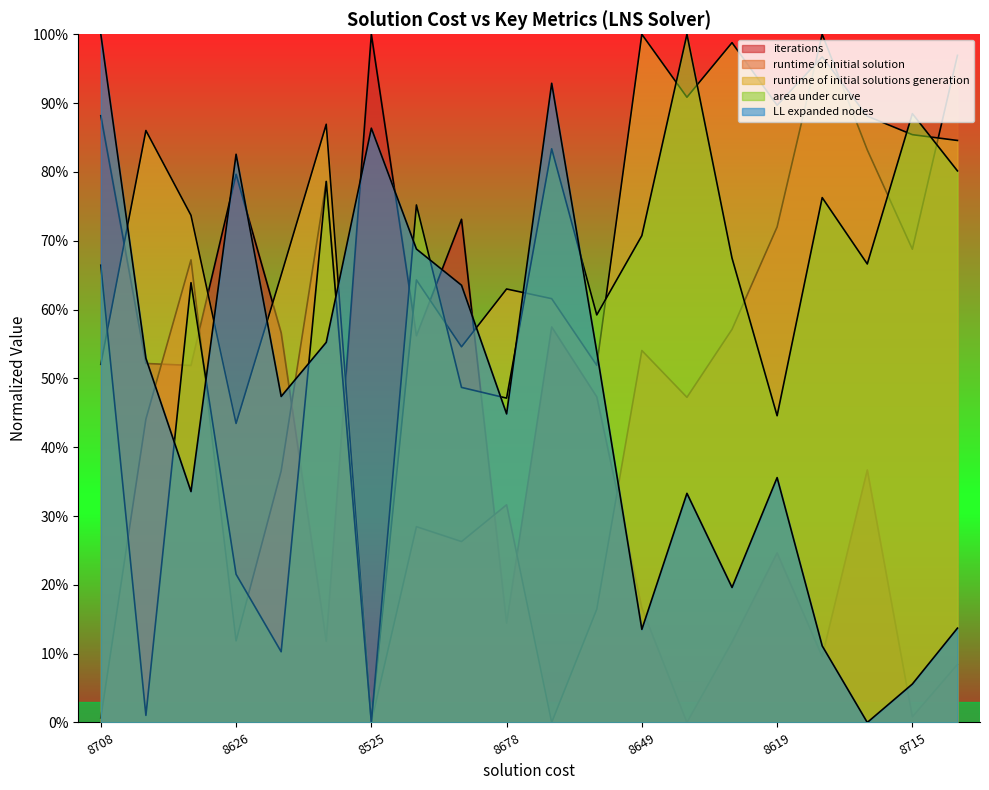

Is it true that LL expanded nodes equals 0.9 at 8714?

False